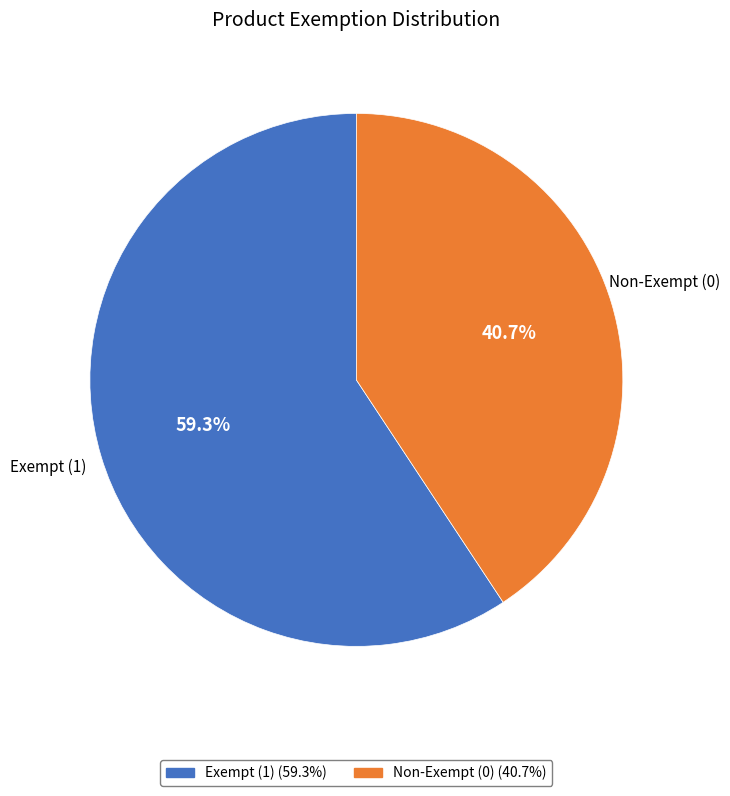

How many segments does this pie chart have?

2